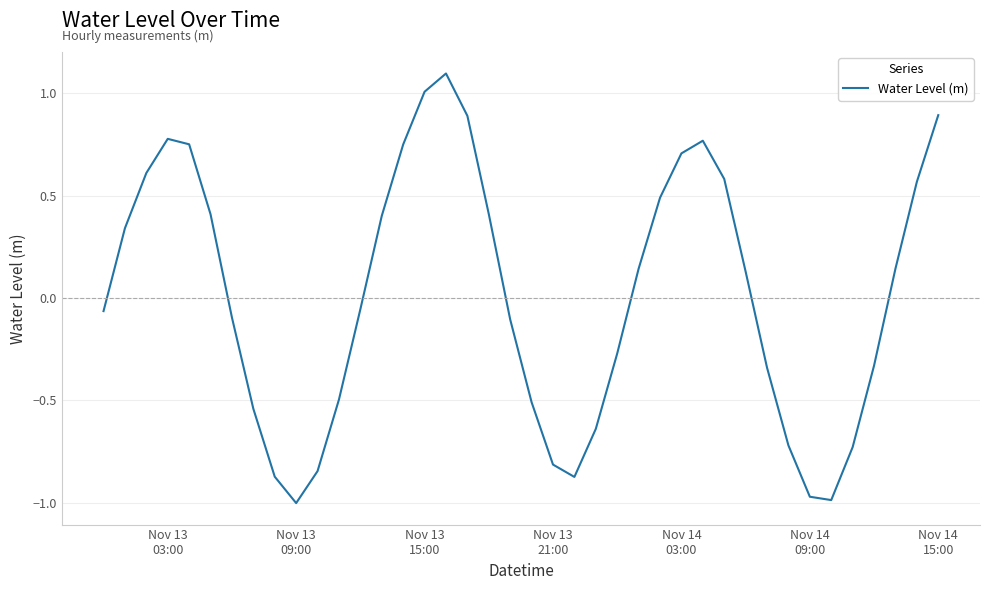

How many lines are shown in the chart?

1